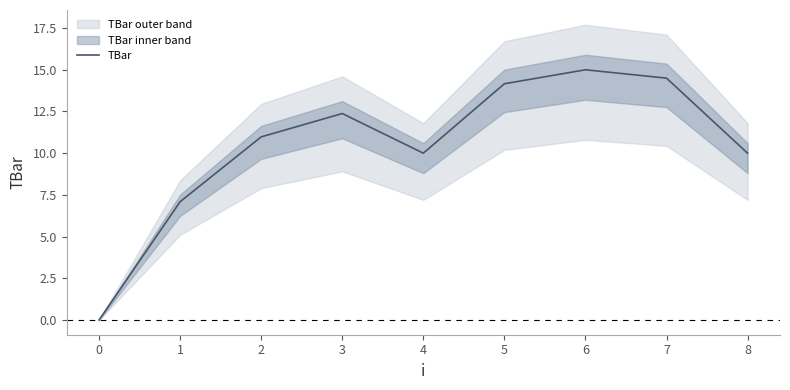

How many interior local peaks (higher than both neighbors) does the data have?

2